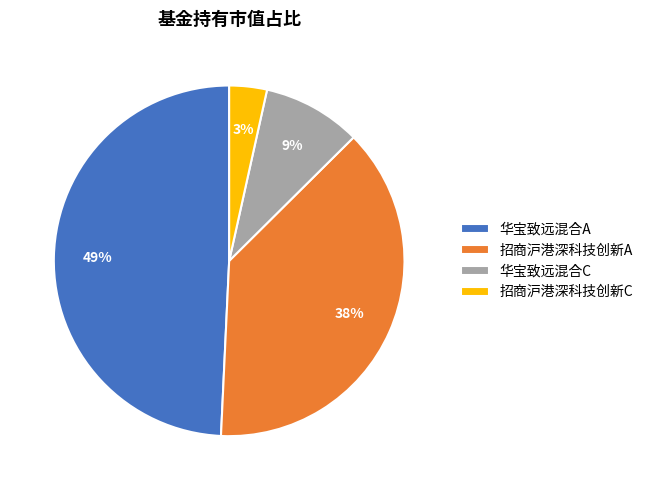

To the nearest percent, what portion does 招商沪港深科技创新C represent?

3%